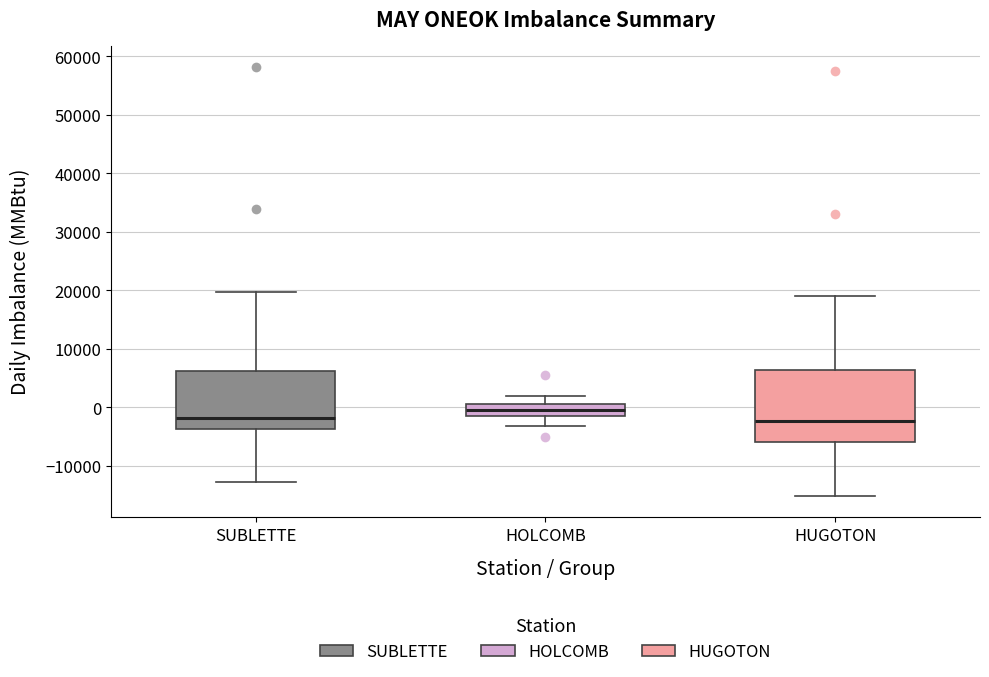

Which box has the highest median line?

HOLCOMB